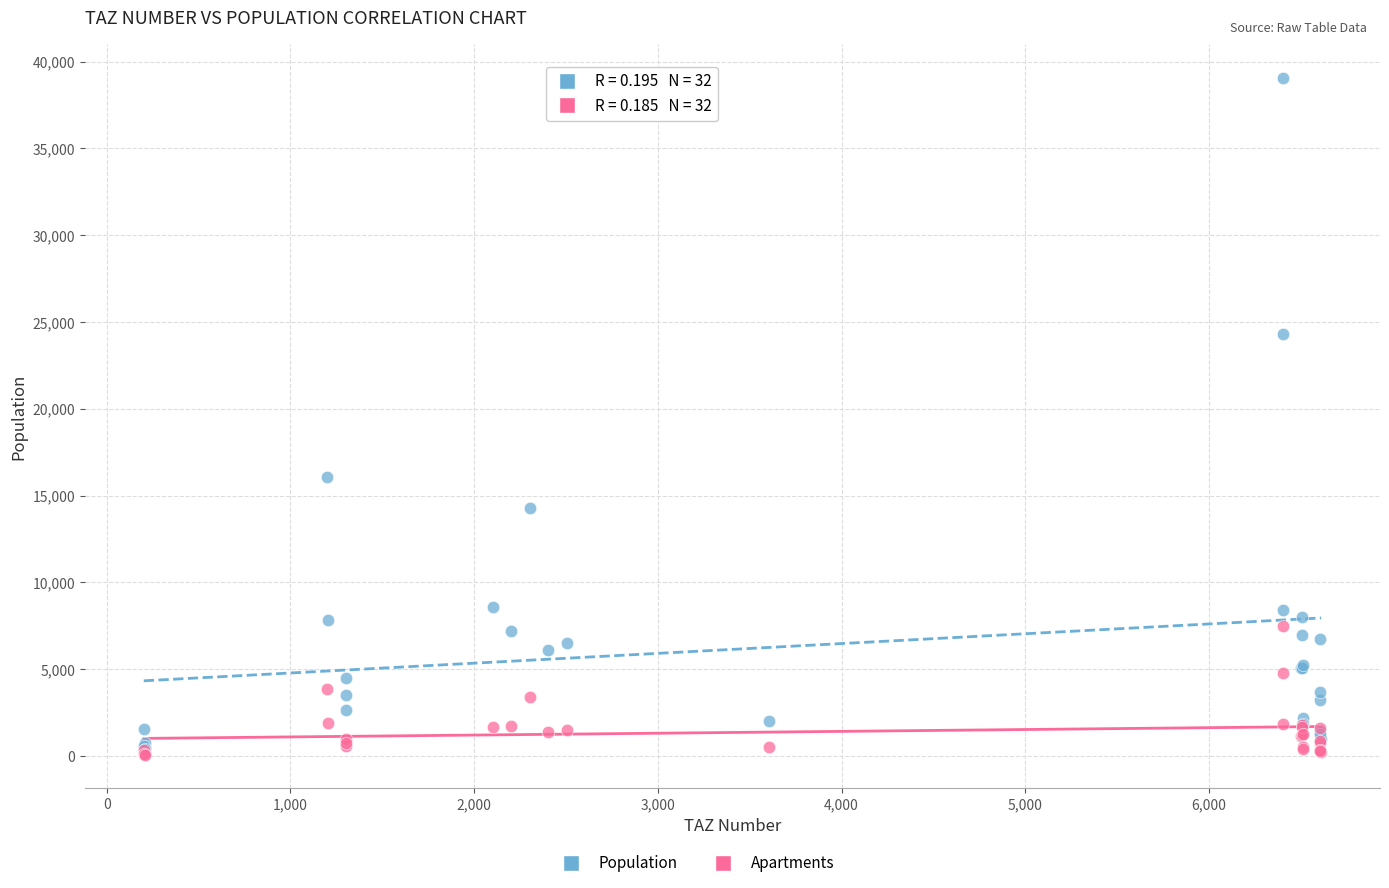

Across all series, what Y value is closest to 19563?

16066.2